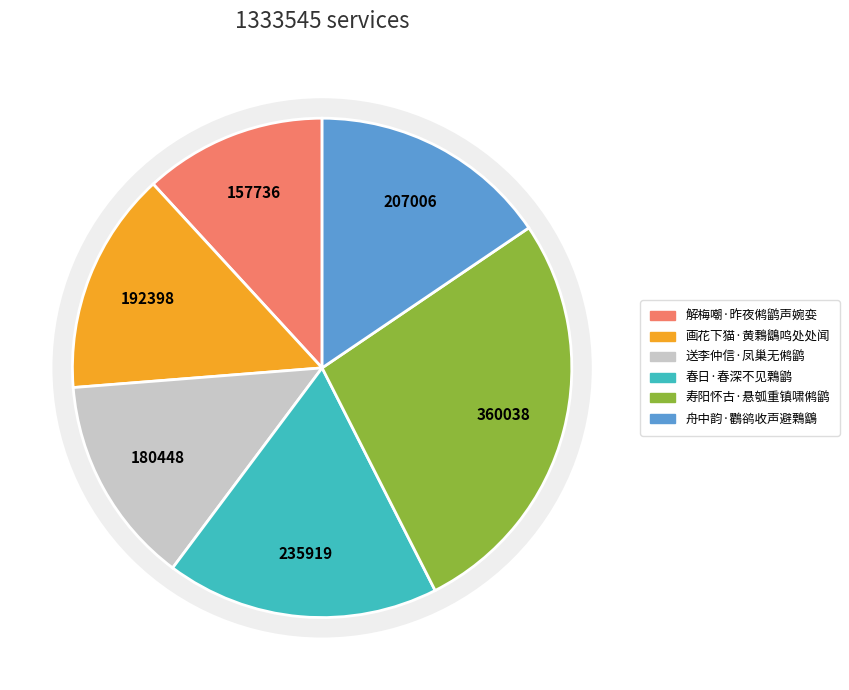

Which slice is the largest?

寿阳怀古·悬瓠重镇啸鸺鹠